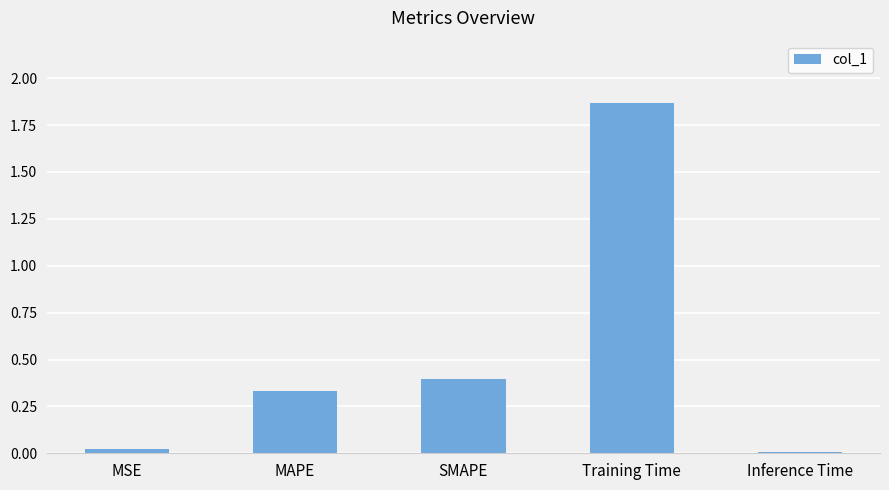

True or false: the data shows 0.0 at Inference Time.

True